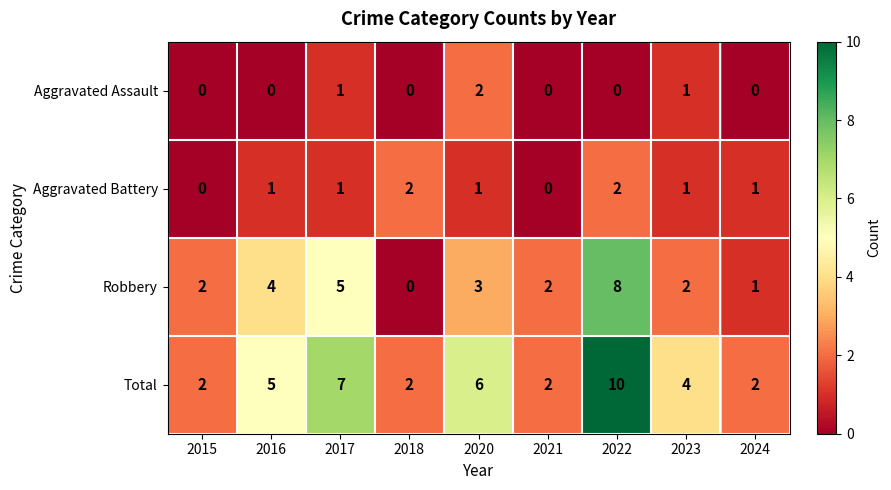

Is it true that Aggravated Assault equals 0 at 2015?

True